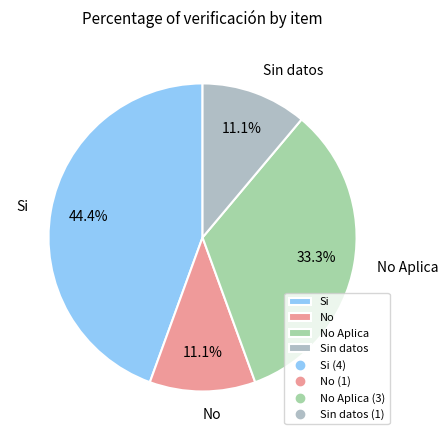

To the nearest percent, what is the difference between the largest and smallest slice percentages?

33%